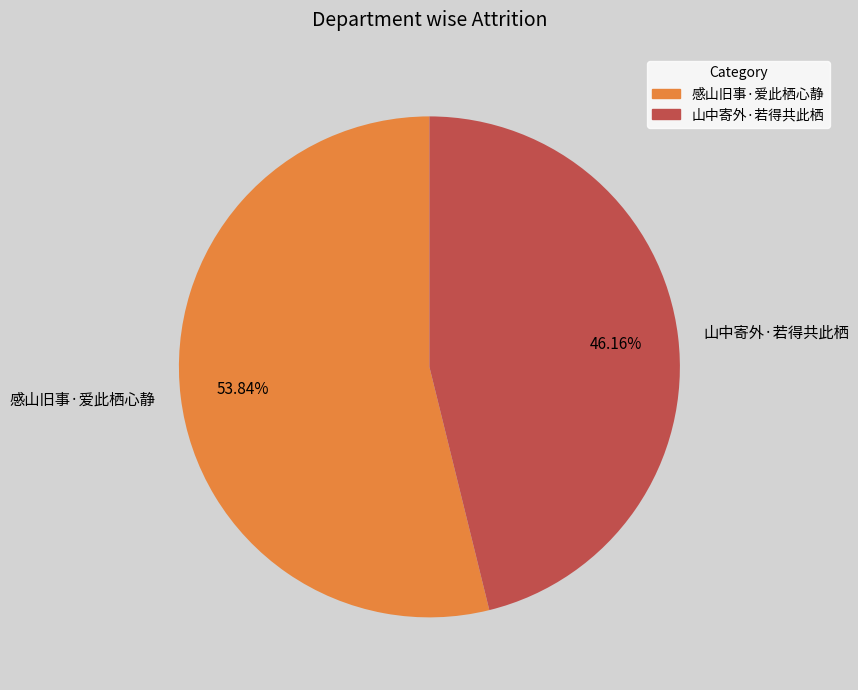

How many slices are in this pie chart?

2